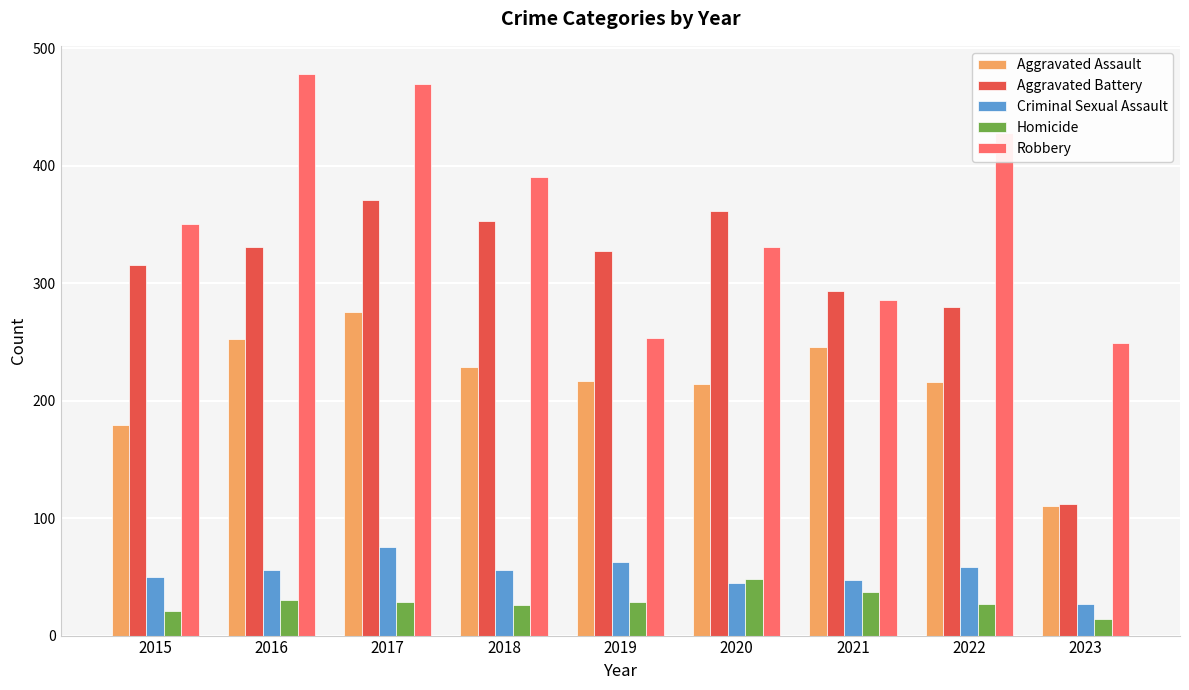

Between 2015 and 2018, which series saw the biggest shift?

Aggravated Assault